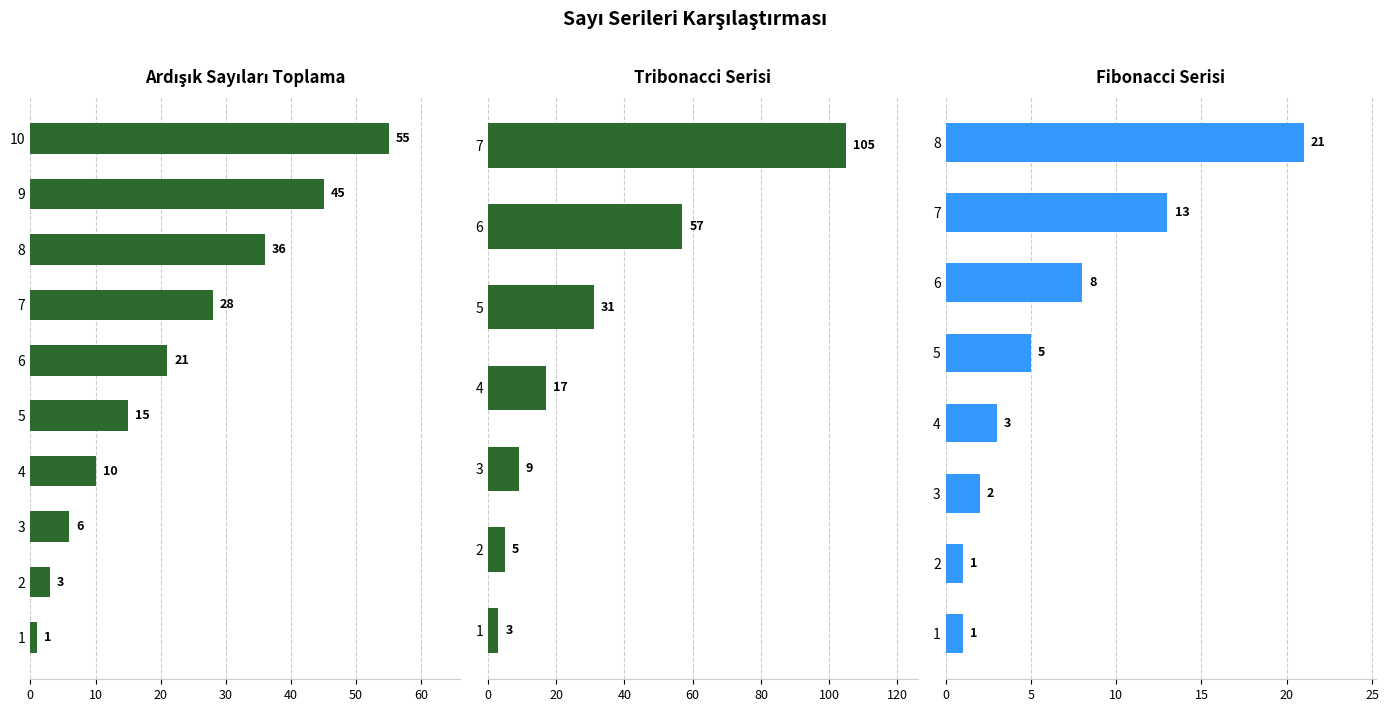

The Ardışık Sayıları Toplama series shows 0 at 1. True or false?

False